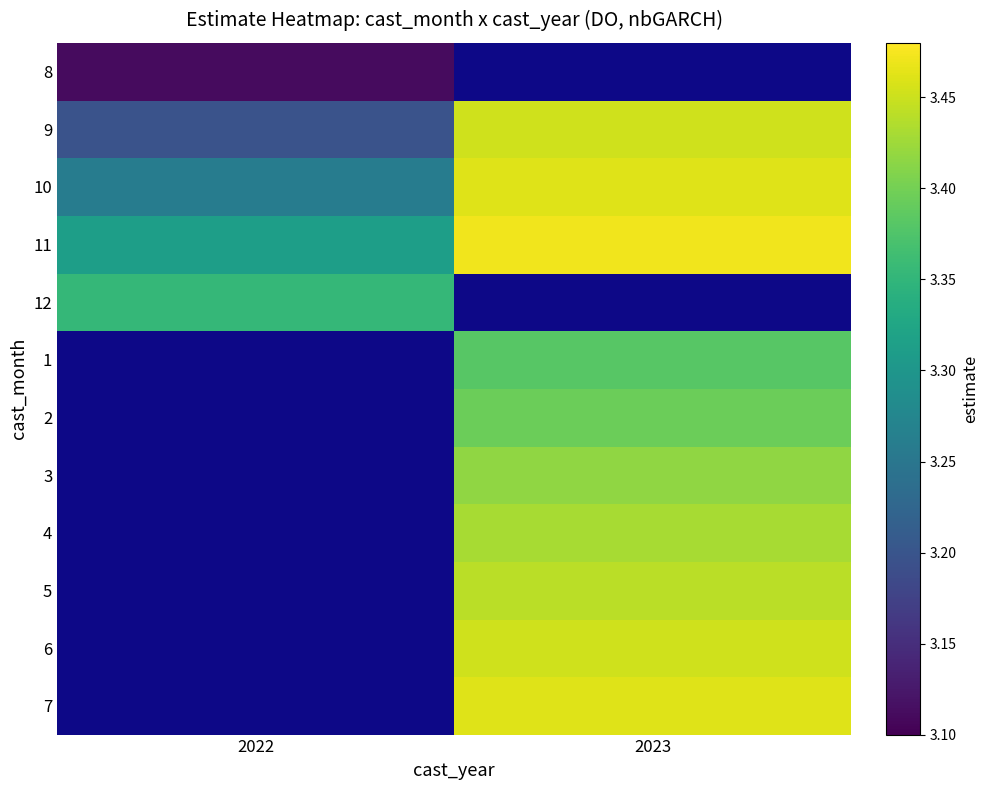

How many values in the 3 series exceed 3?

1